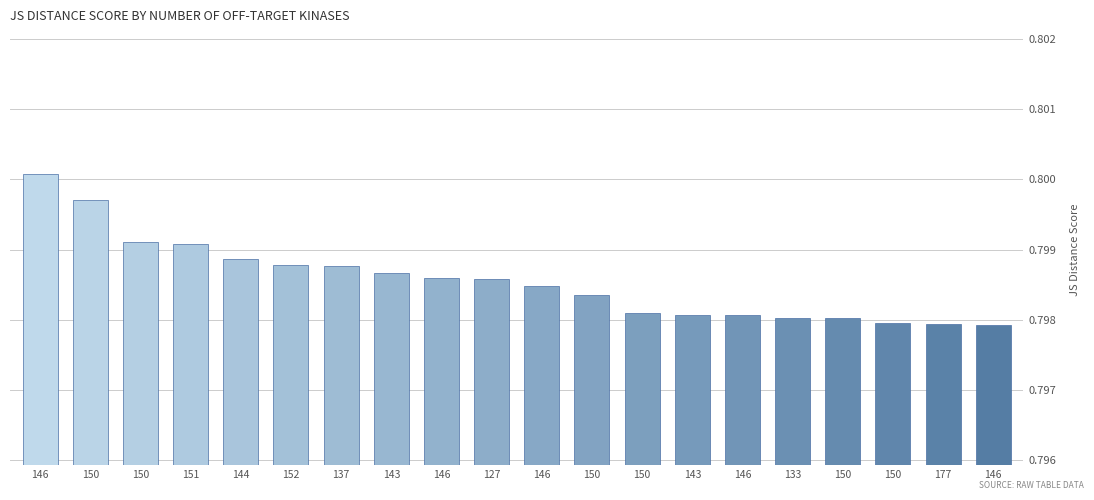

Is it true that the value at 146 is 1.1?

False